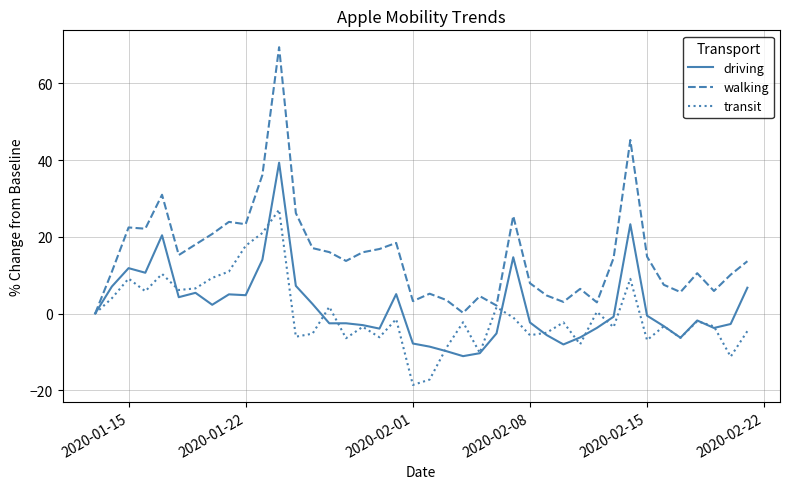

Which series has the largest total across all categories?

walking